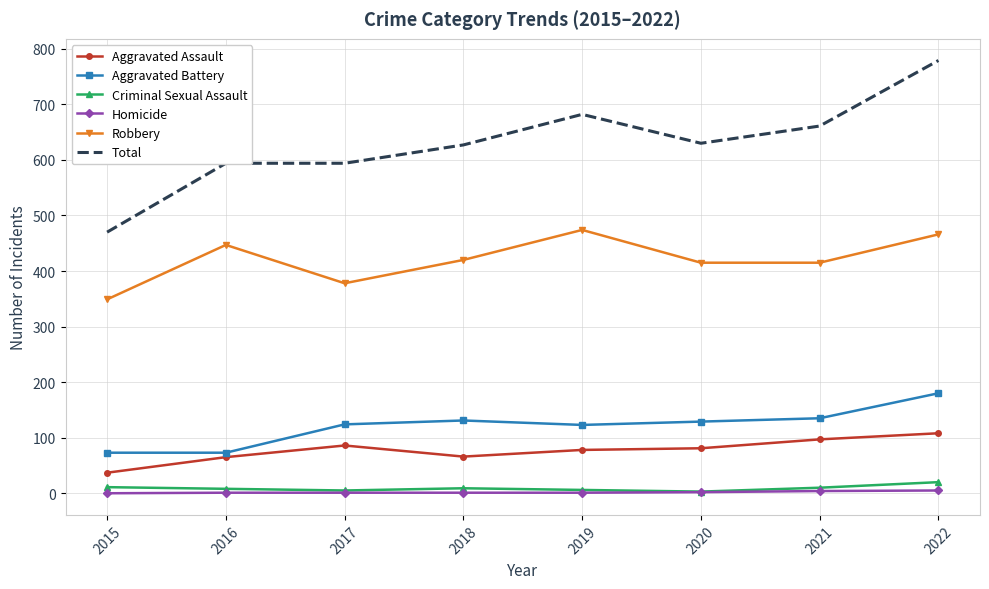

Which series has the largest range (max minus min)?

Total